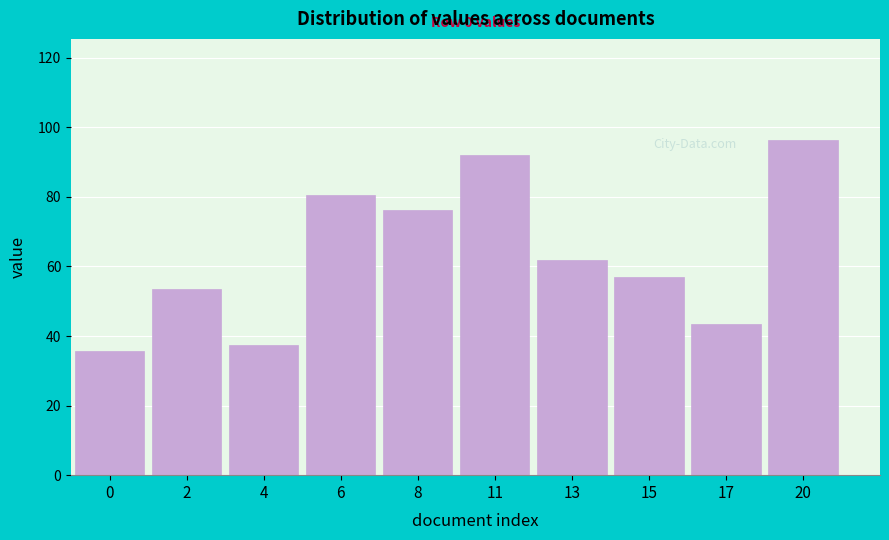

Reading right to left, extract all data points from this chart.

96.5	43.4	56.9	61.8	92.2	76.3	80.6	37.3	53.7	35.6